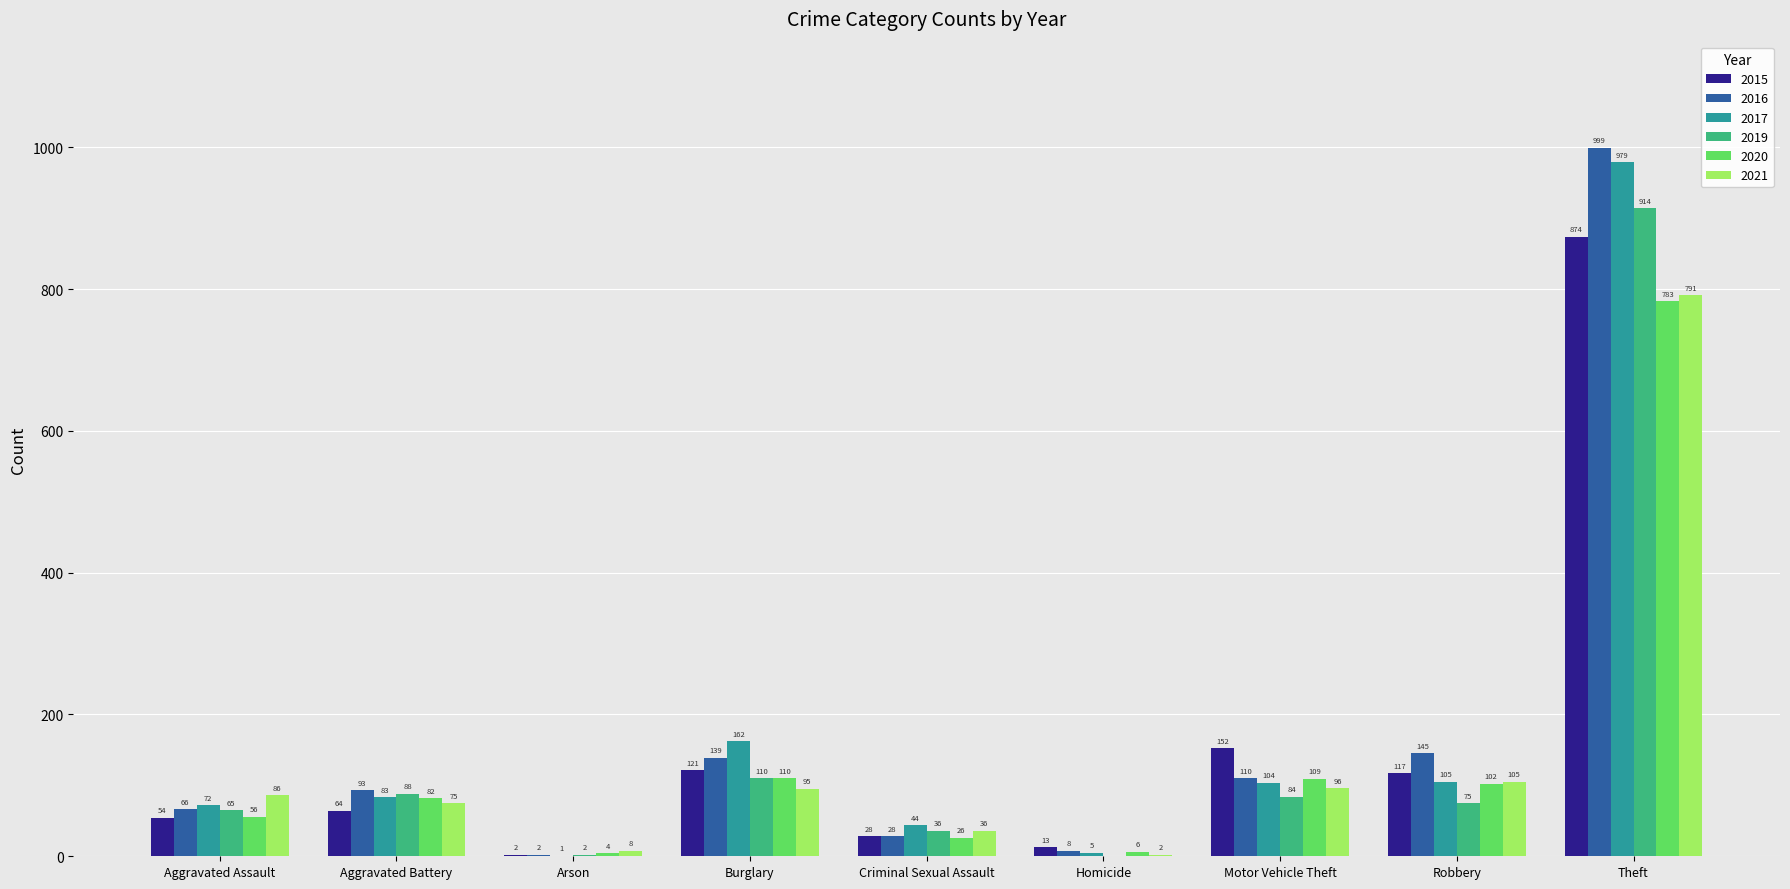

How many data points does each series have?

9